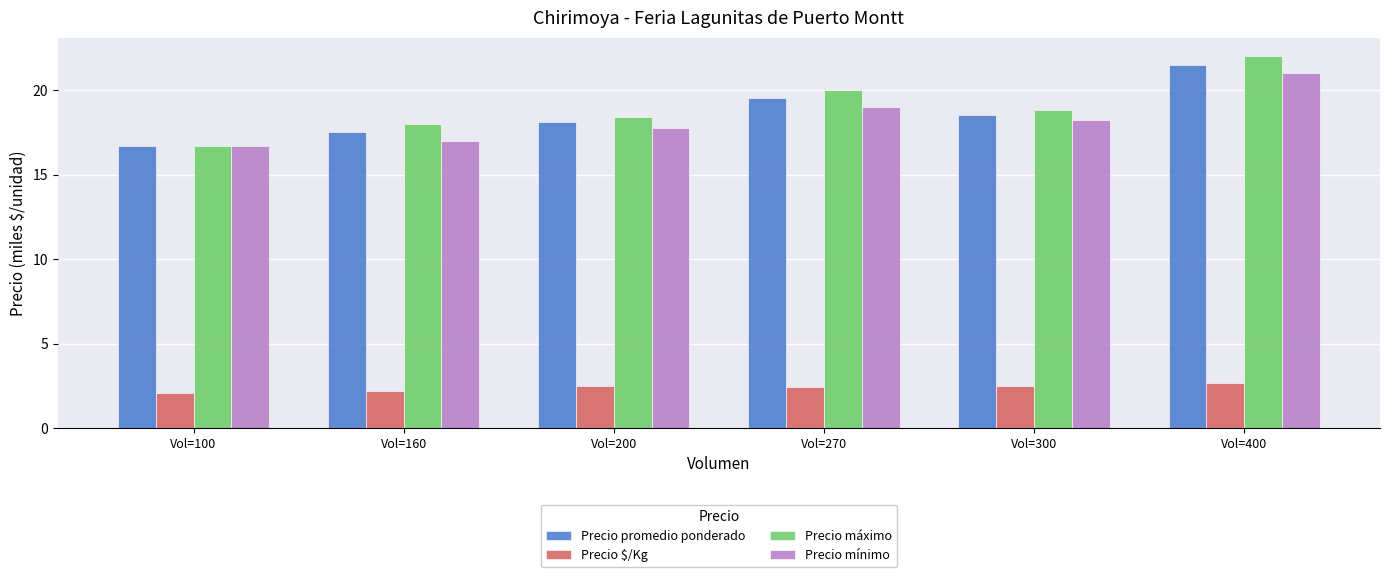

How many bars are there in each group?

4